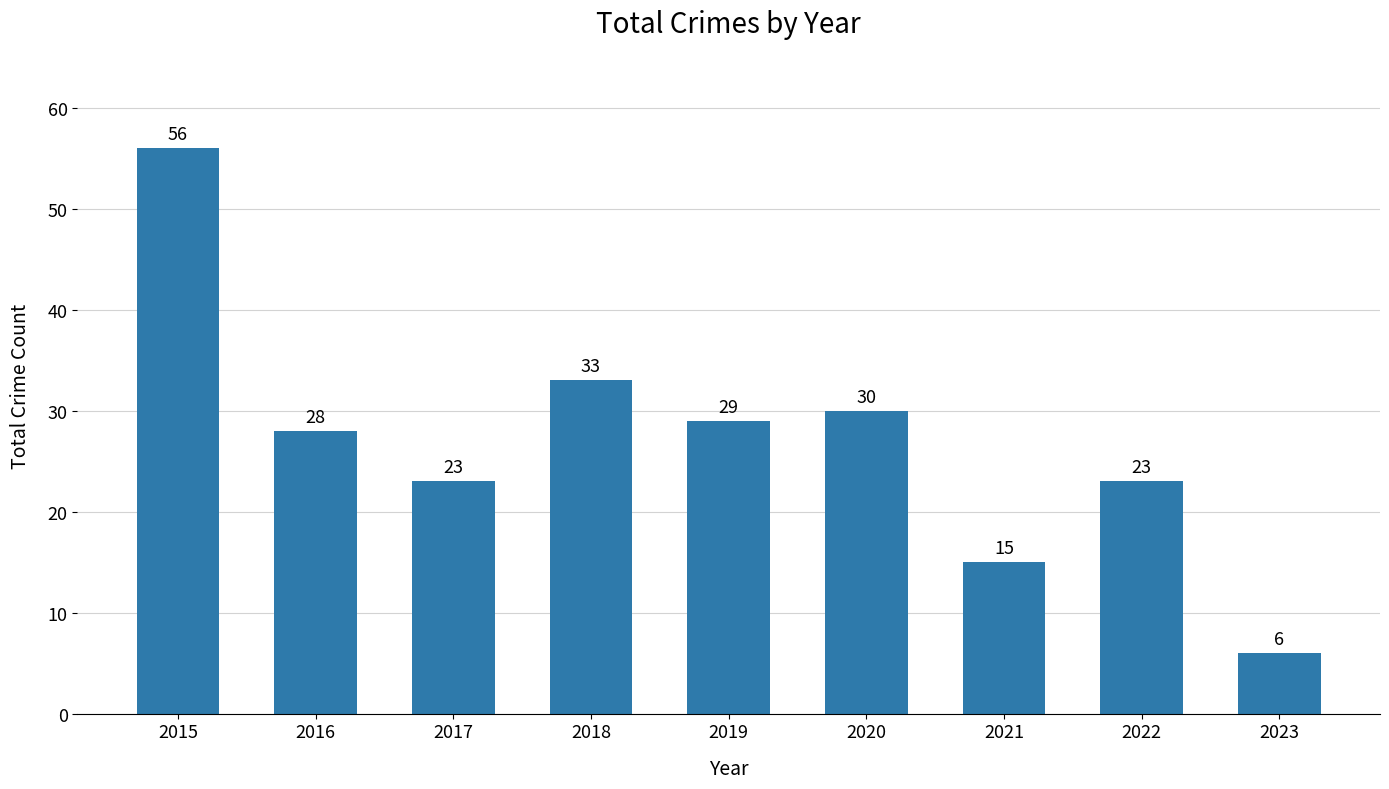

What is the ratio of the value at 2020 to the value at 2023?

5.0